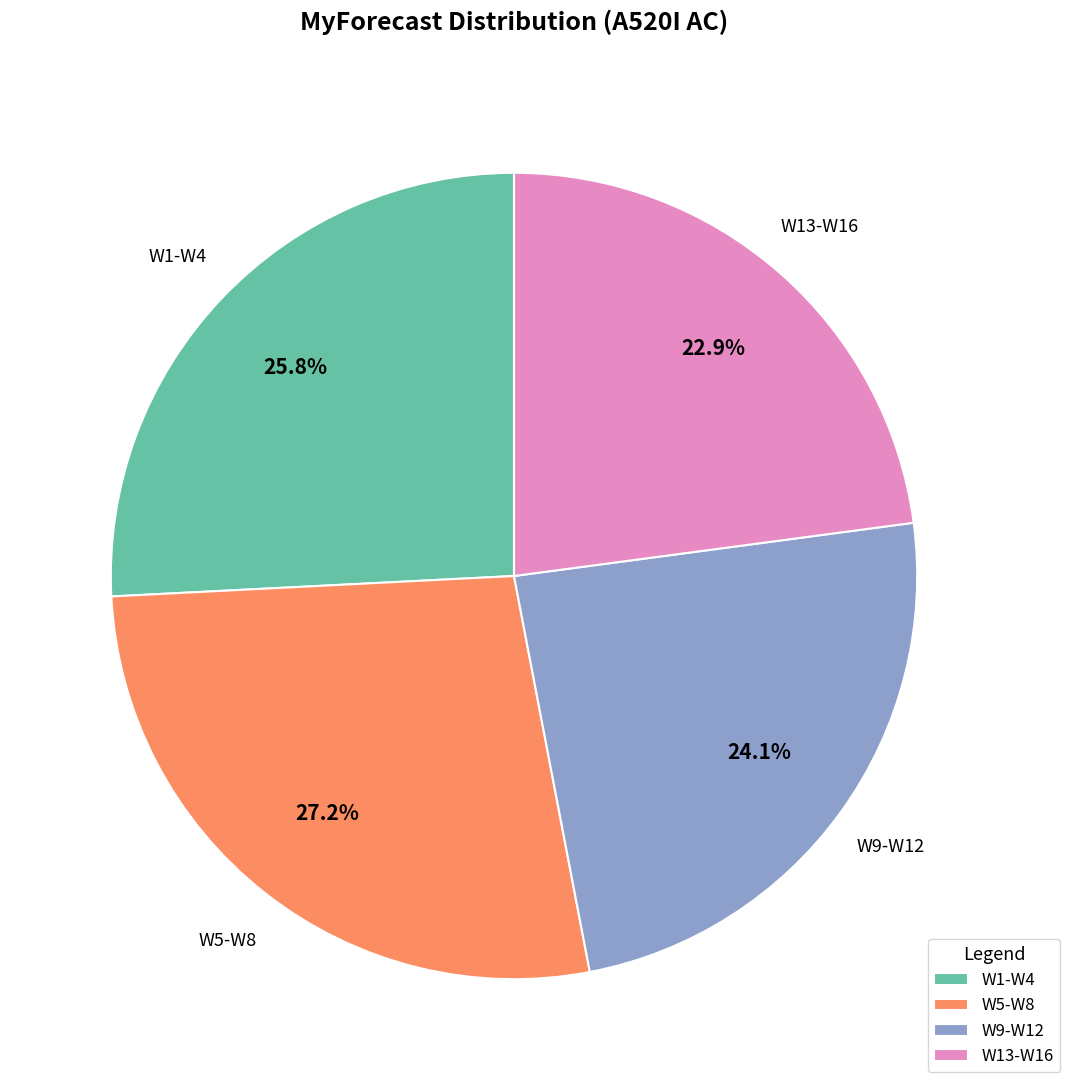

How many segments does this pie chart have?

4